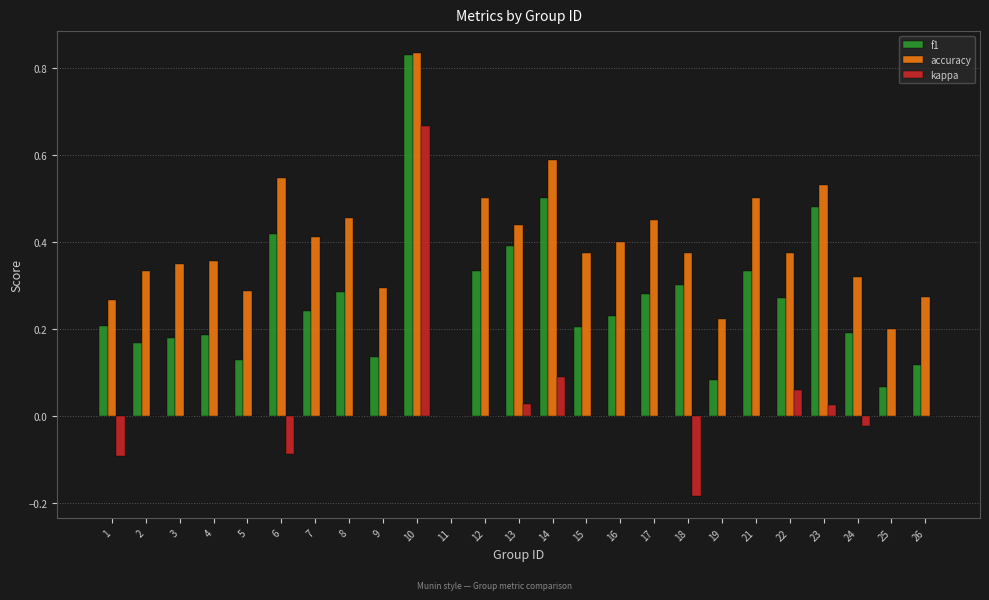

Which series changed the most between 4 and 13?

f1